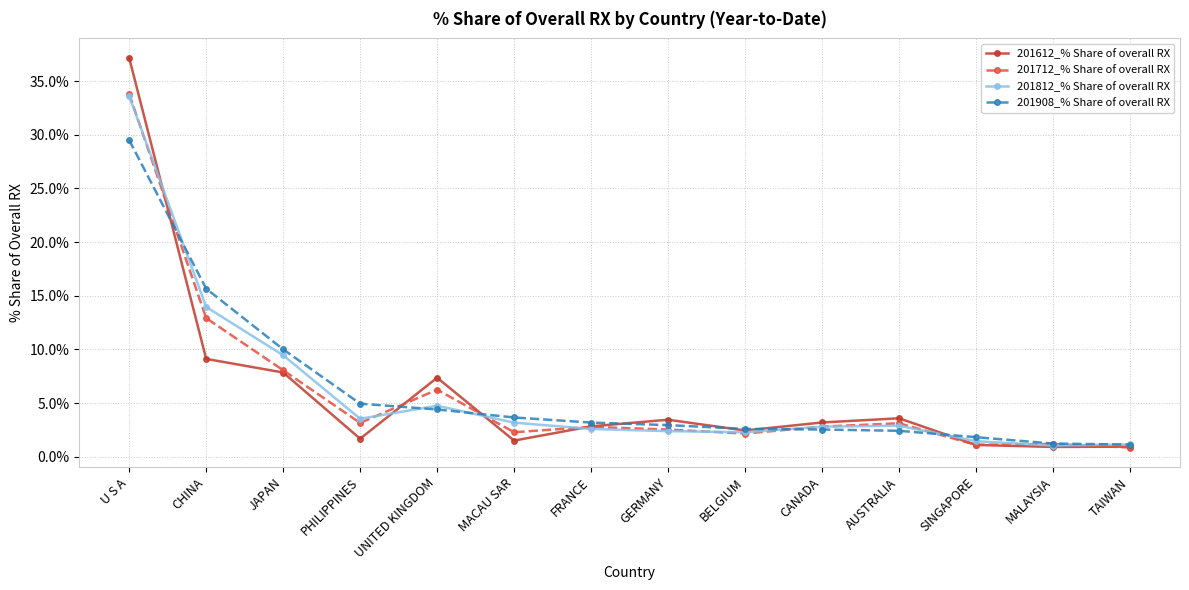

What is the average value of the 201712_% Share of overall RX series?

5.9